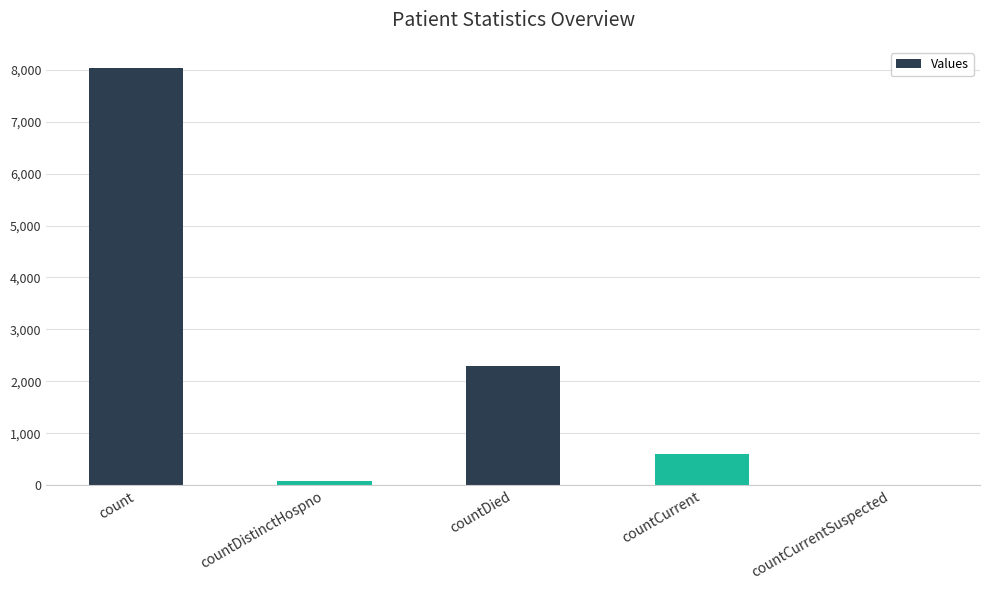

What is the maximum value shown in the chart?

8037